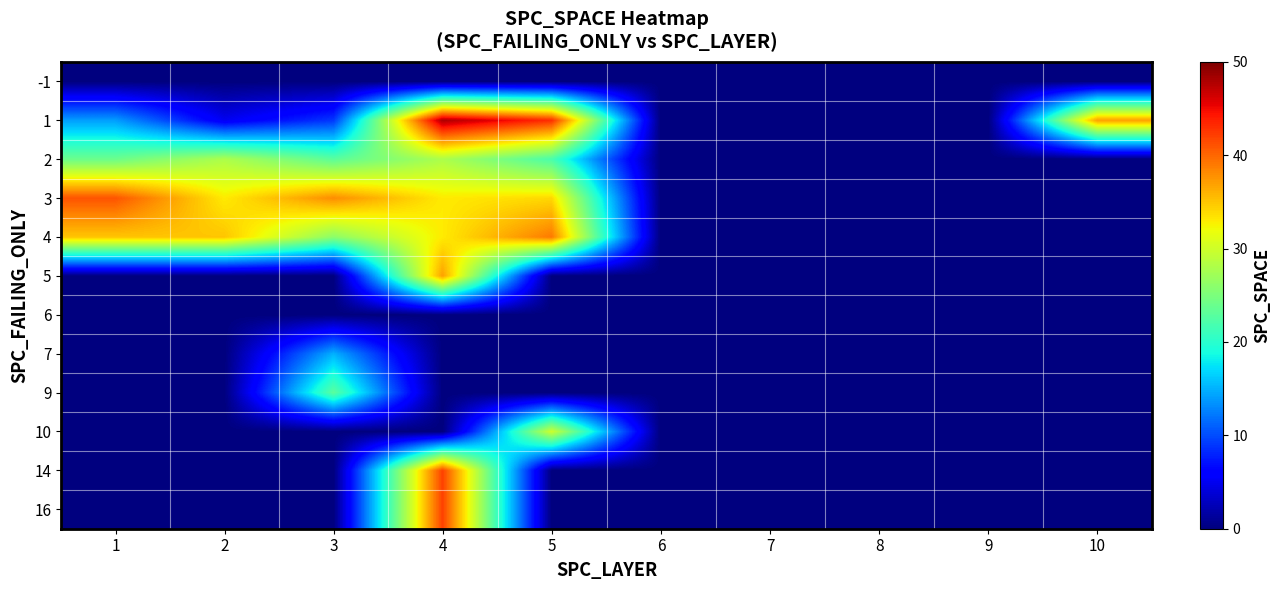

At which category is the sum across all series the highest?

4